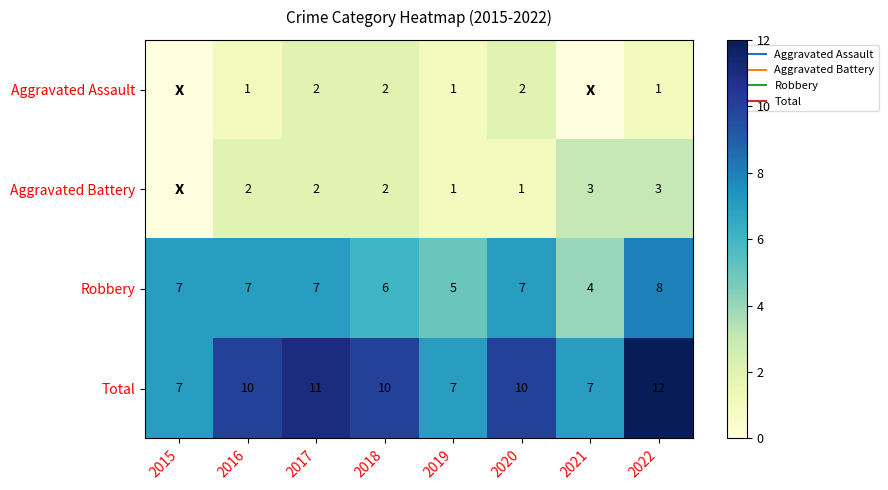

The Robbery series shows 7.0 at 2015. True or false?

True